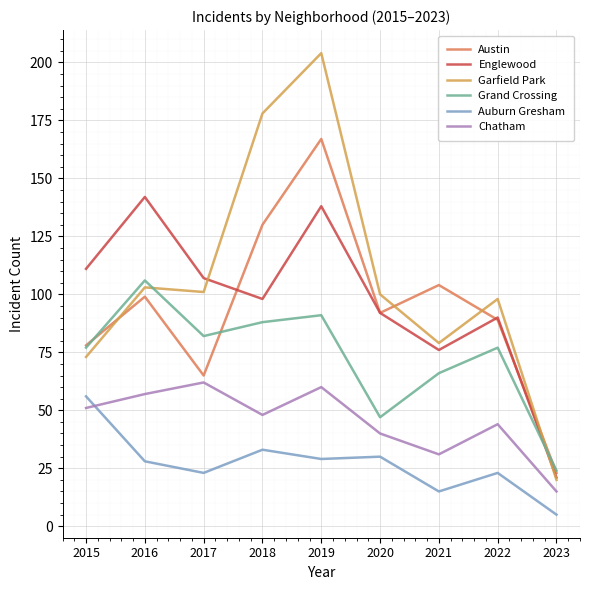

True or false: Garfield Park and Chatham intersect in this chart.

False